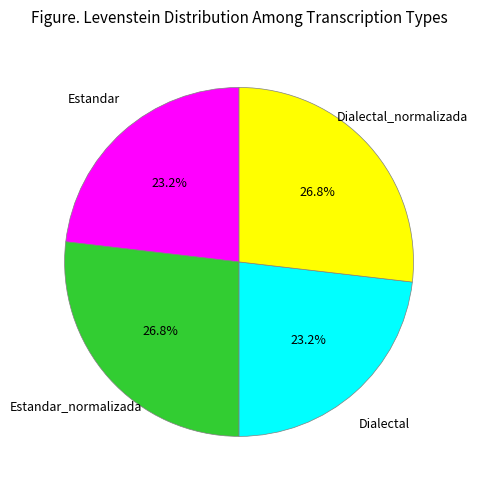

To the nearest percent, what percentage of the pie is Estandar?

23%